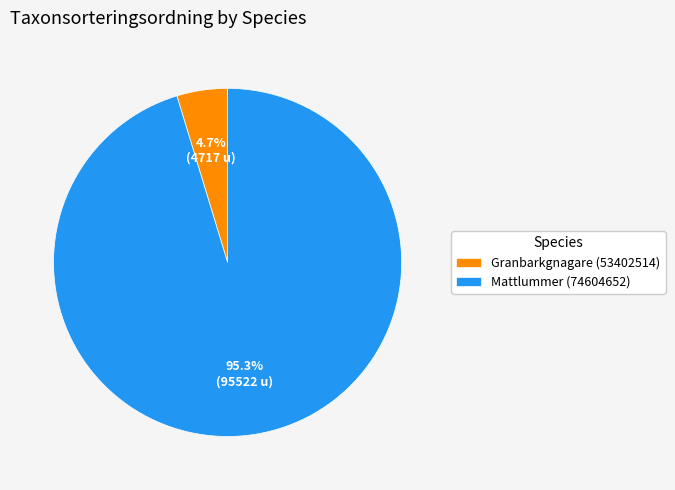

Between Mattlummer (74604652) and Granbarkgnagare (53402514), which is larger?

Mattlummer (74604652)